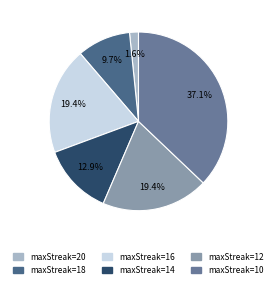

Count the number of slices in the pie.

6